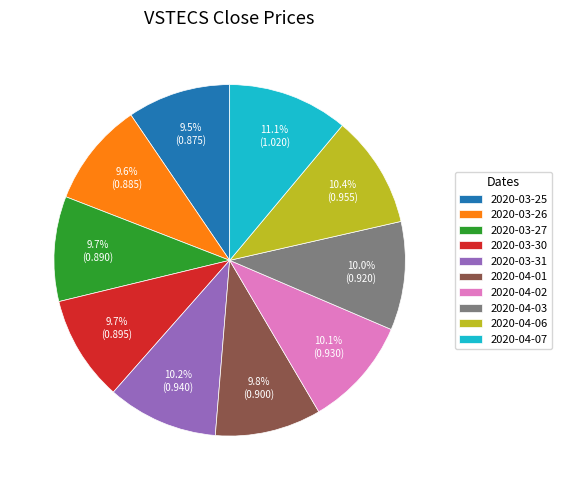

What percentage is the 2020-03-27 slice, to the nearest percent?

10%